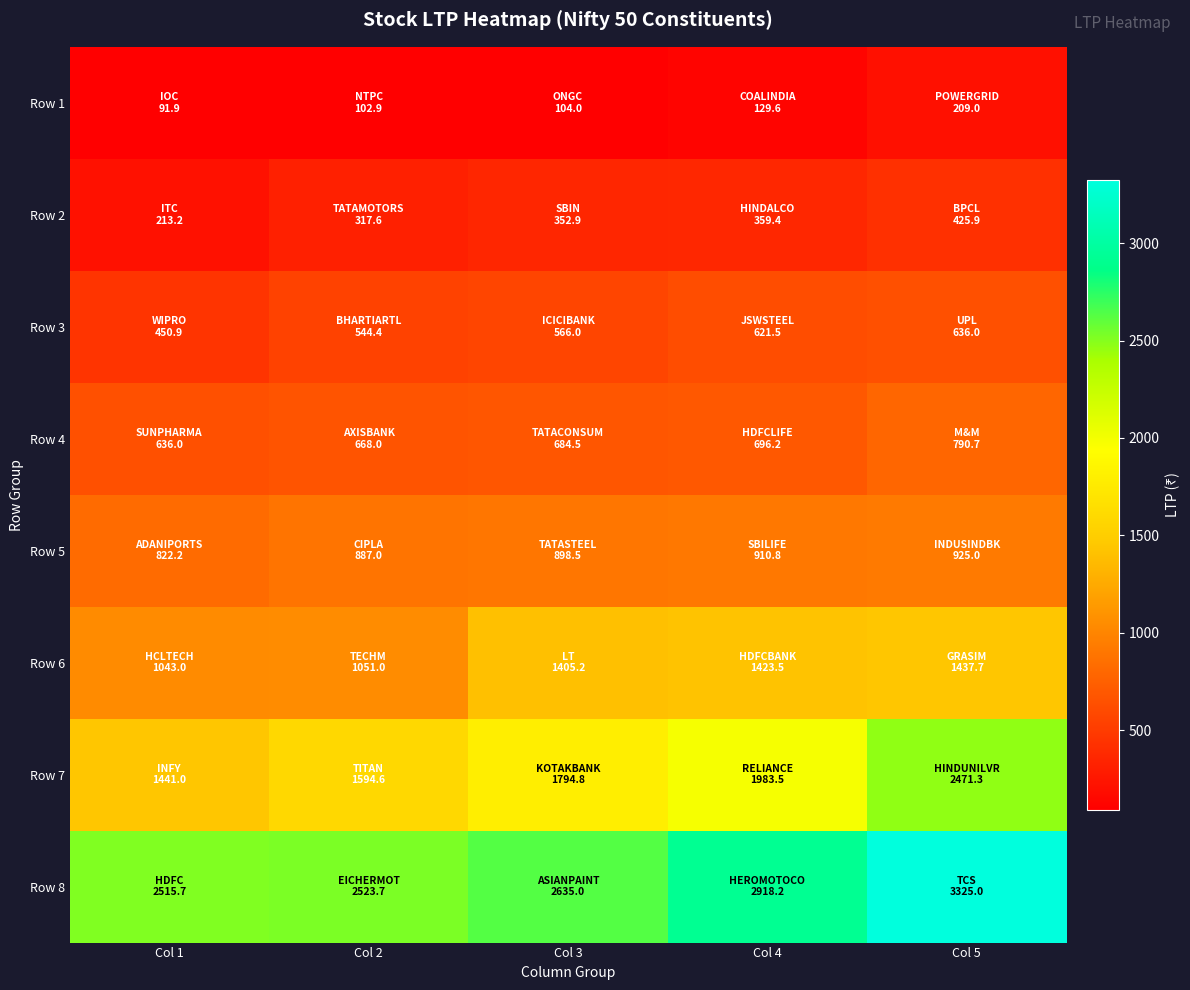

What is the spread (max minus min) of values at Col 2?

2420.8